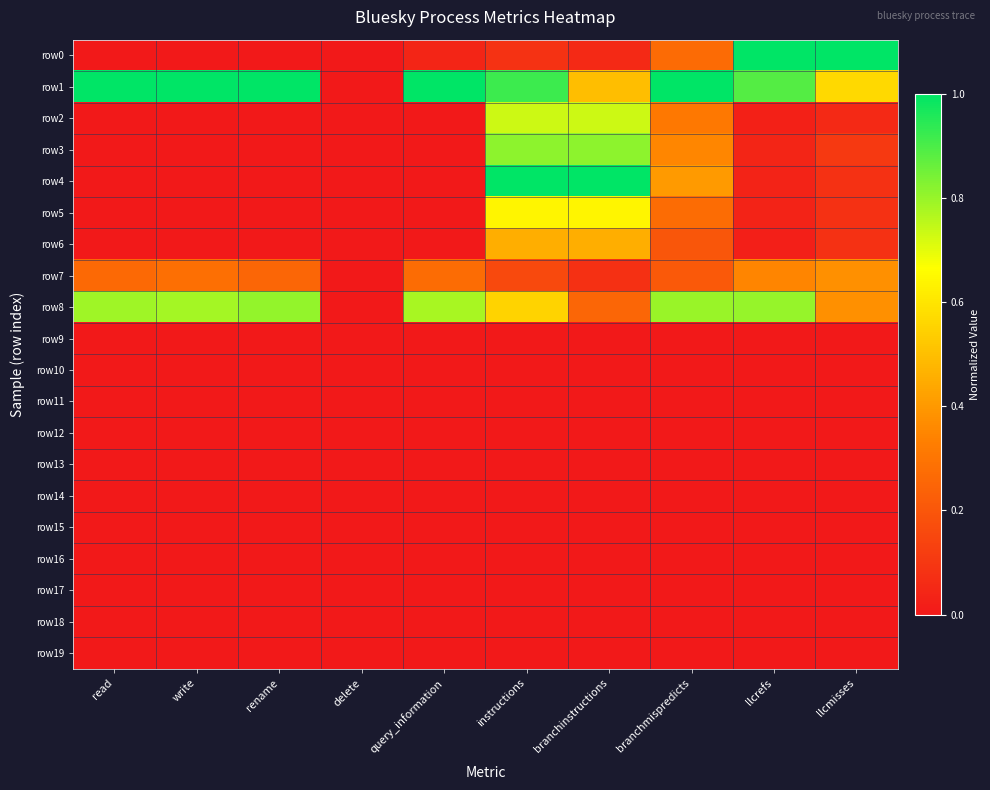

Rank the series by their maximum value, from highest to lowest.

row0, row1, row4, row3, row8, row2, row5, row6, row7, row9, row10, row11, row12, row13, row14, row15, row16, row17, row18, row19